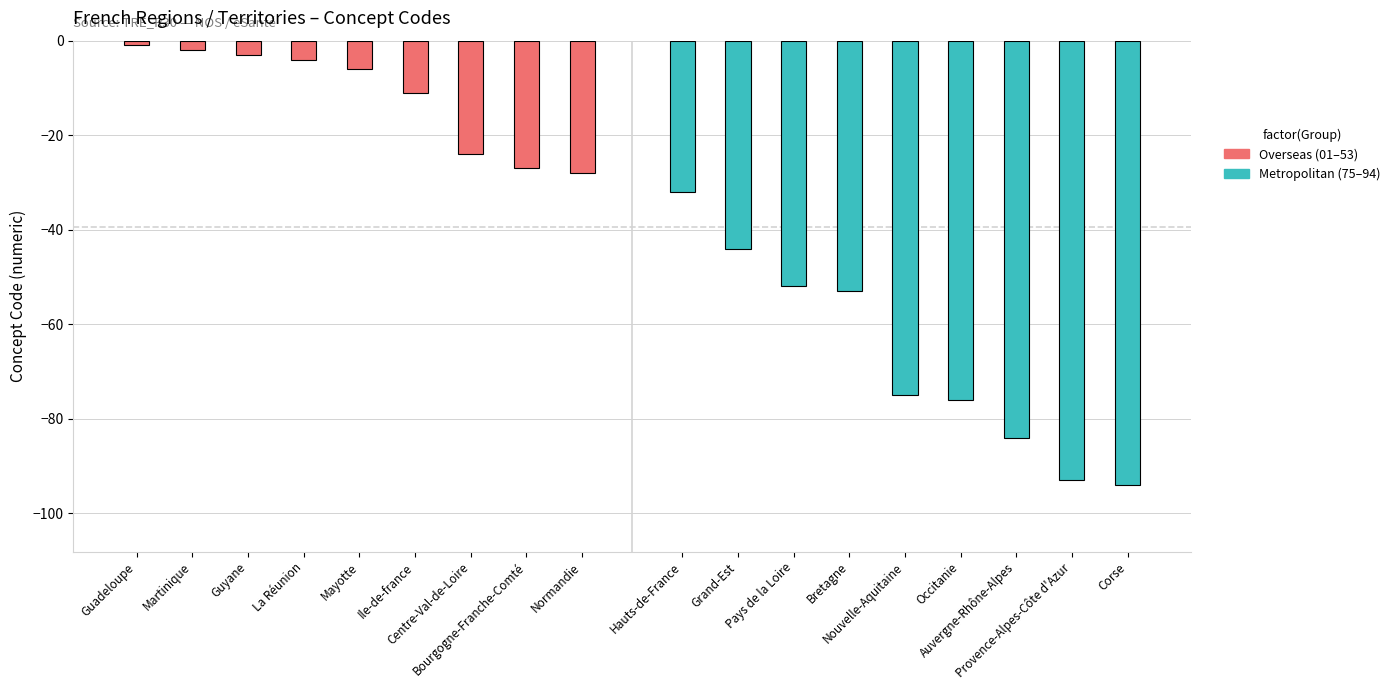

Are the bars horizontal?

No